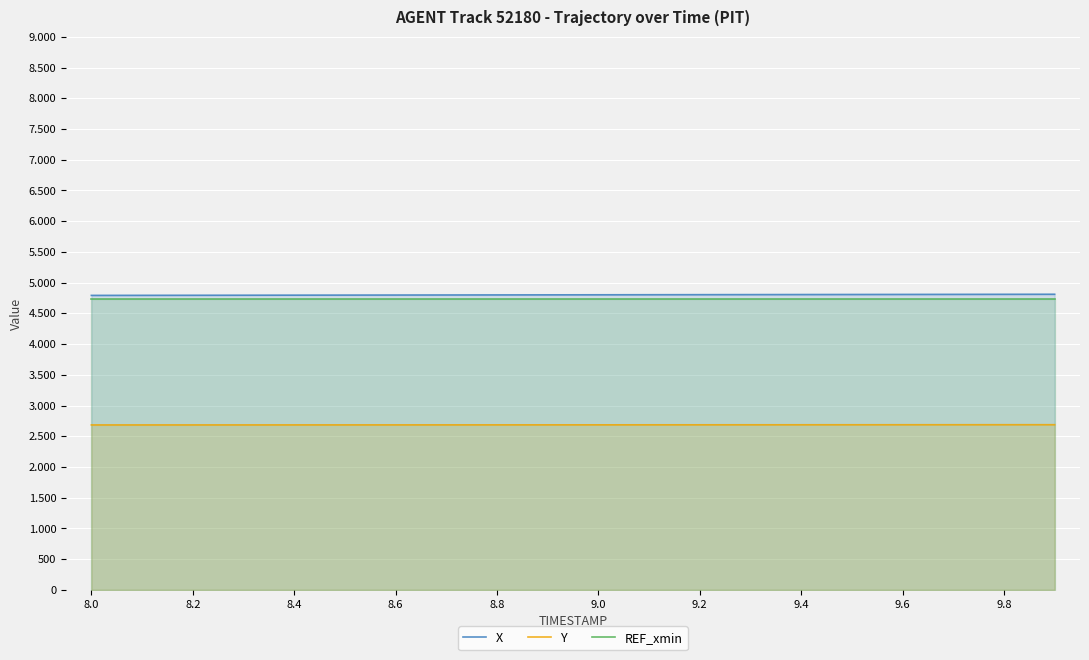

How many lines are shown in the chart?

3